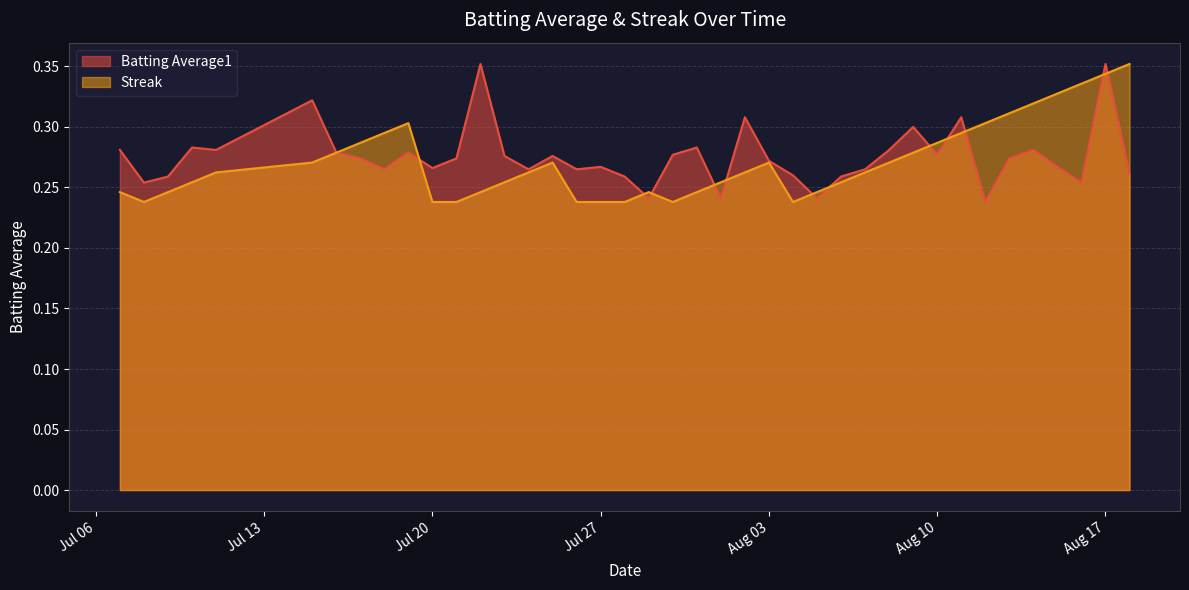

Between 2010-08-18 and 2010-07-28, which is larger?

2010-08-18